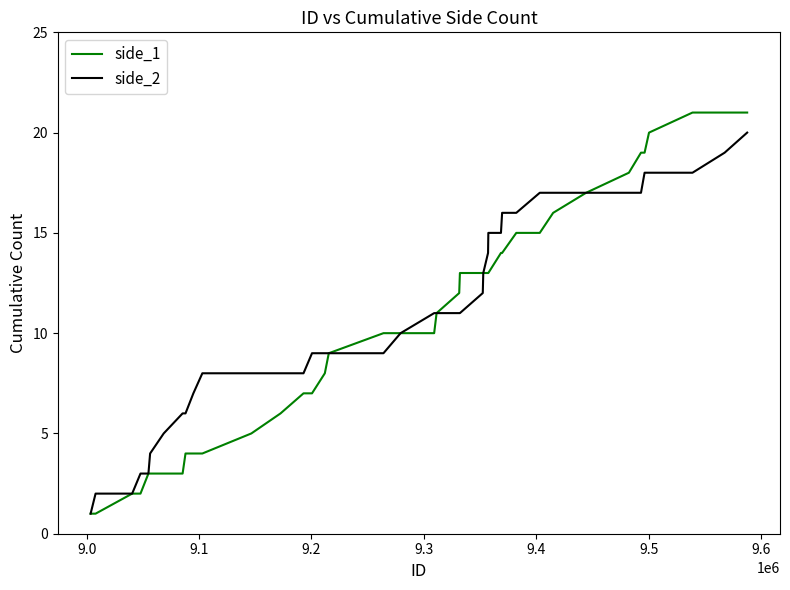

Count the number of categories in the chart.

40